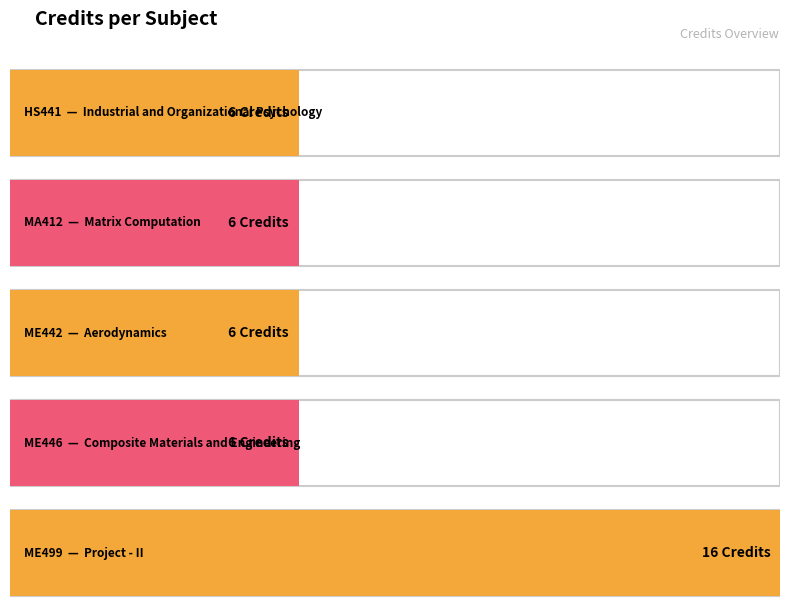

Where is the data nearest to the value 11?

HS441